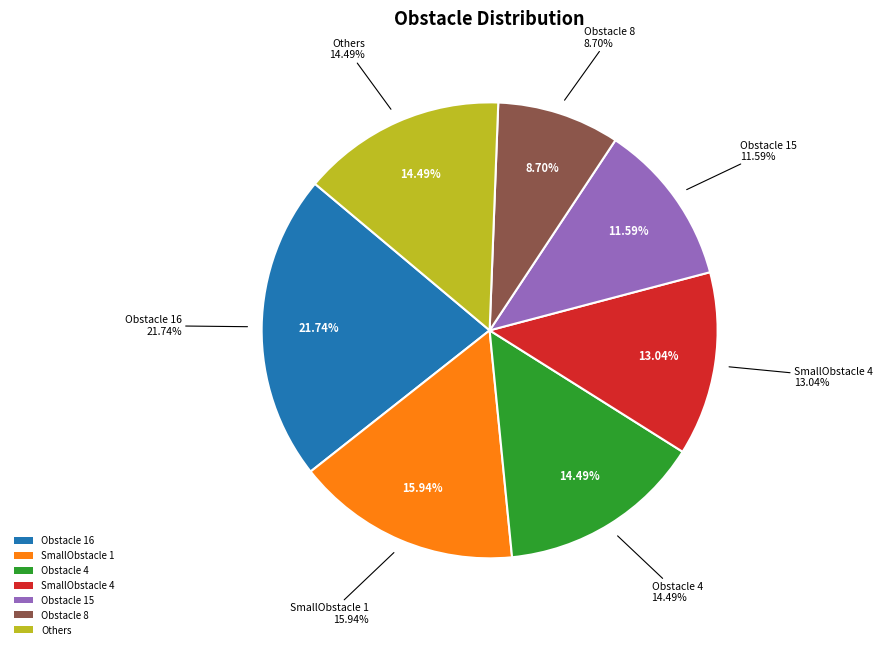

Is it true that Obstacle 16(Clone) is 22% of the pie?

True